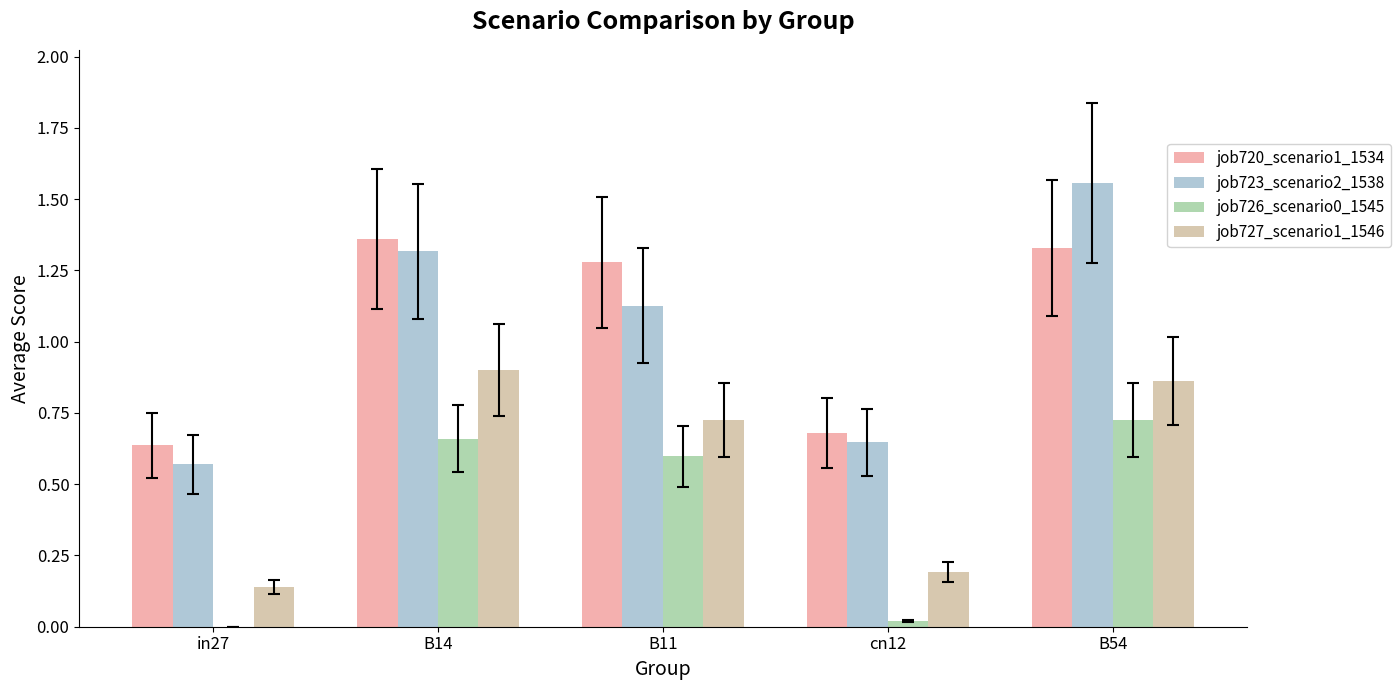

At which label does job727_scenario1_1546 reach its peak?

B14